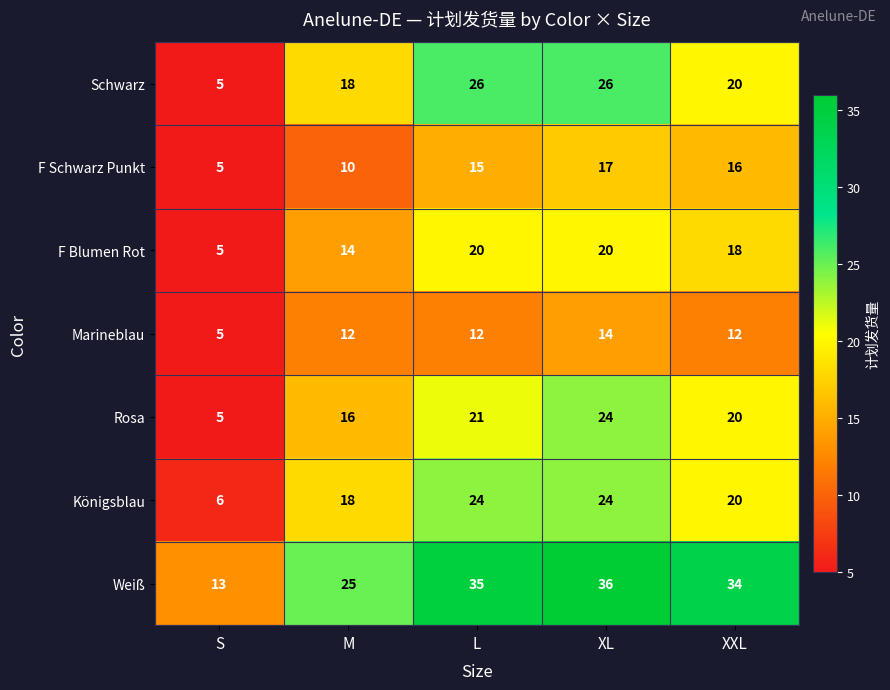

At which label is Königsblau closest to 15?

M